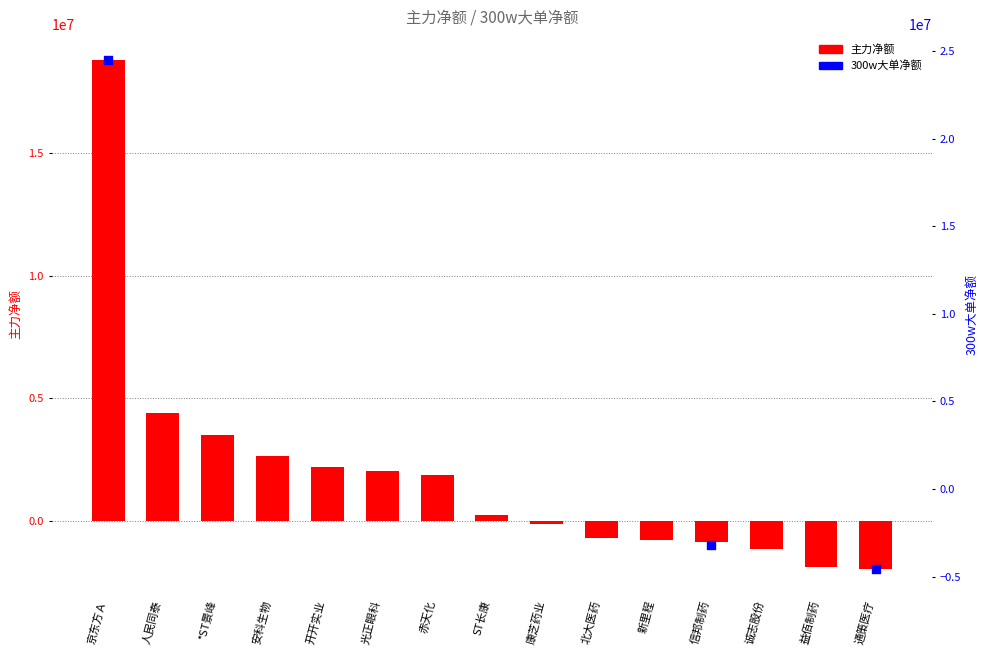

Between 诚志股份 and 康芝药业, which is larger?

康芝药业